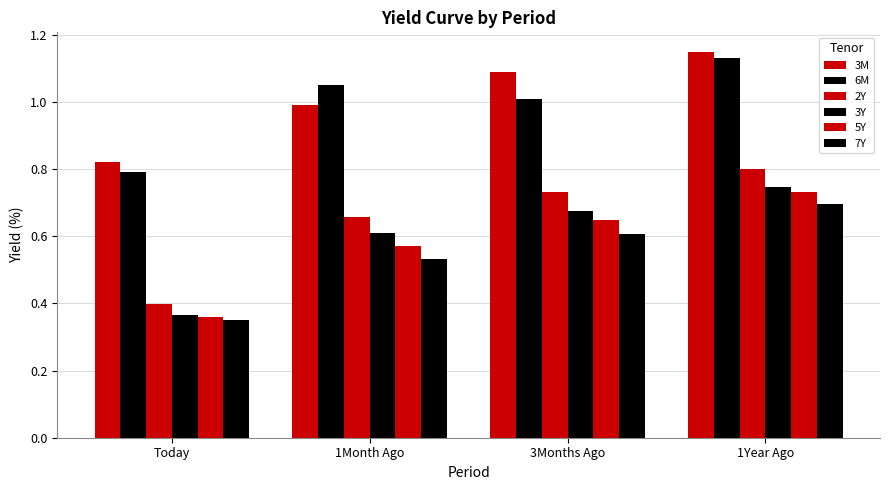

What is the greatest value displayed?

1.1